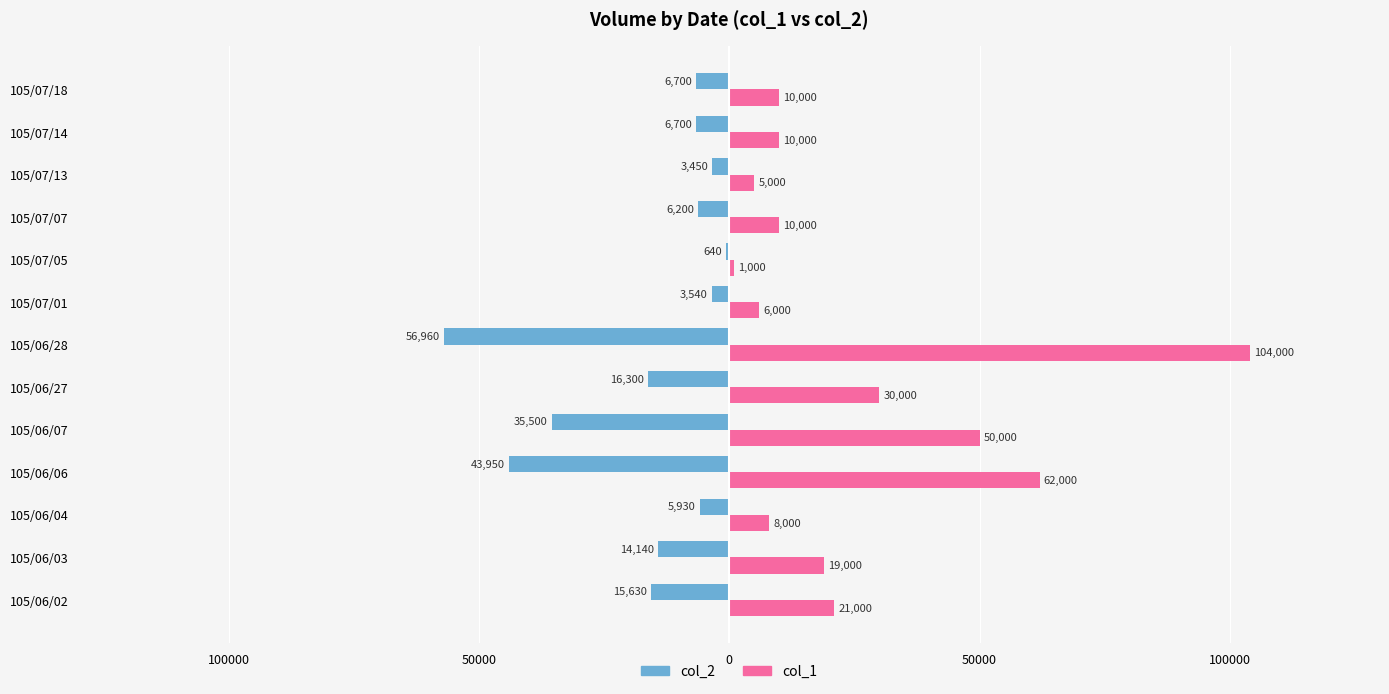

What are all the series names shown in the legend?

col_2, col_1